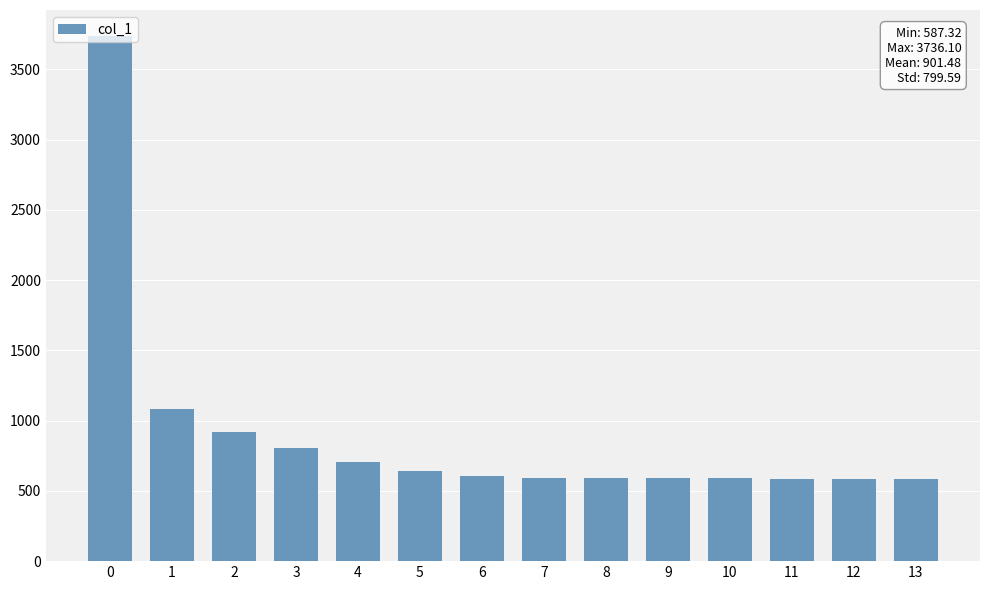

The chart shows a value of 382.0 at 6. True or false?

False